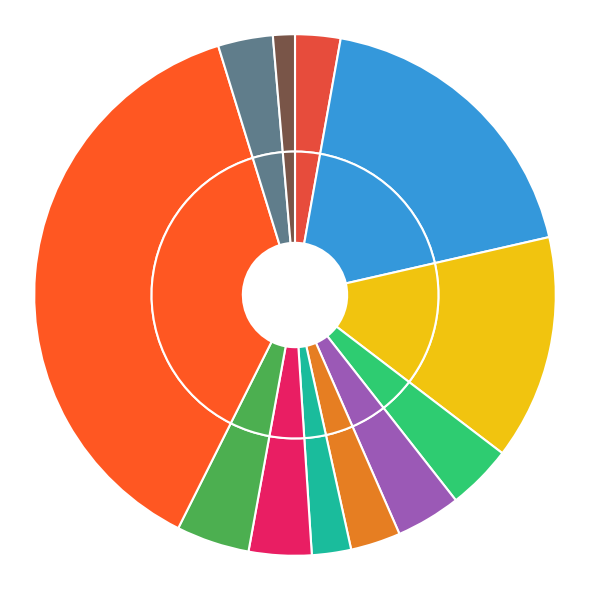

The lin_svc+cs slice represents 4% of the pie. True or false?

True